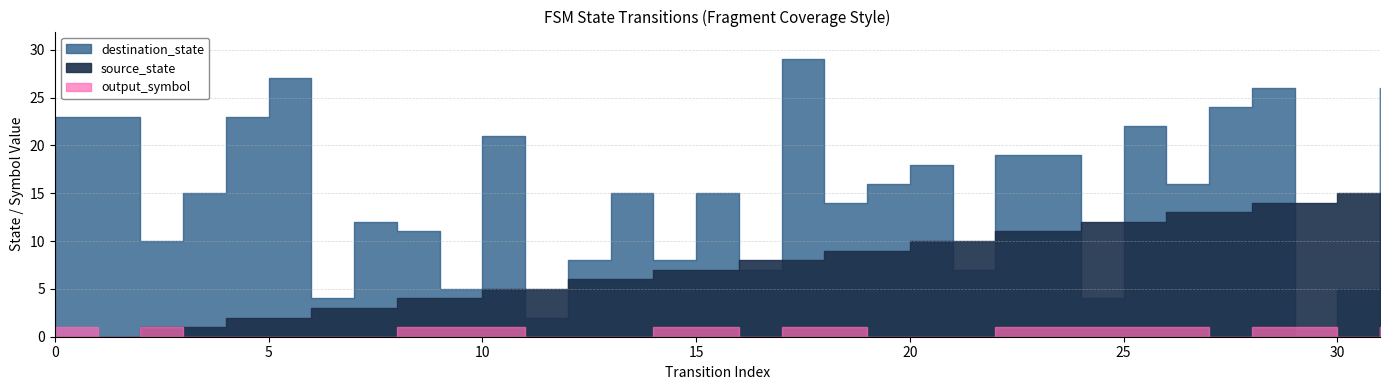

Reading right to left, extract all data points from this chart.

source_state: 31=15	30=15	29=14	28=14	27=13	26=13	25=12	24=12	23=11	22=11	21=10	20=10	19=9	18=9	17=8	16=8	15=7	14=7	13=6	12=6	11=5	10=5	9=4	8=4	7=3	6=3	5=2	4=2	3=1	2=1	1=0	0=0
destination_state: 31=26	30=5	29=0	28=26	27=24	26=16	25=22	24=4	23=19	22=19	21=7	20=18	19=16	18=14	17=29	16=7	15=15	14=8	13=15	12=8	11=2	10=21	9=5	8=11	7=12	6=4	5=27	4=23	3=15	2=10	1=23	0=23
output_symbol: 31=1	30=0	29=1	28=1	27=0	26=1	25=1	24=1	23=1	22=1	21=0	20=0	19=0	18=1	17=1	16=0	15=1	14=1	13=0	12=0	11=0	10=1	9=1	8=1	7=0	6=0	5=0	4=0	3=0	2=1	1=0	0=1